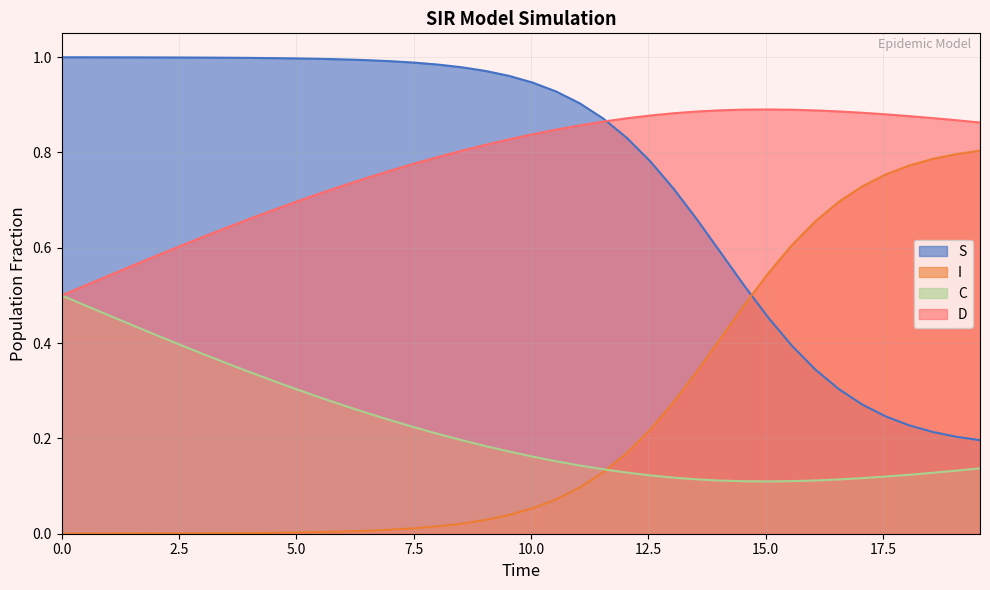

After their last crossing, which series has the higher values: I or S?

I